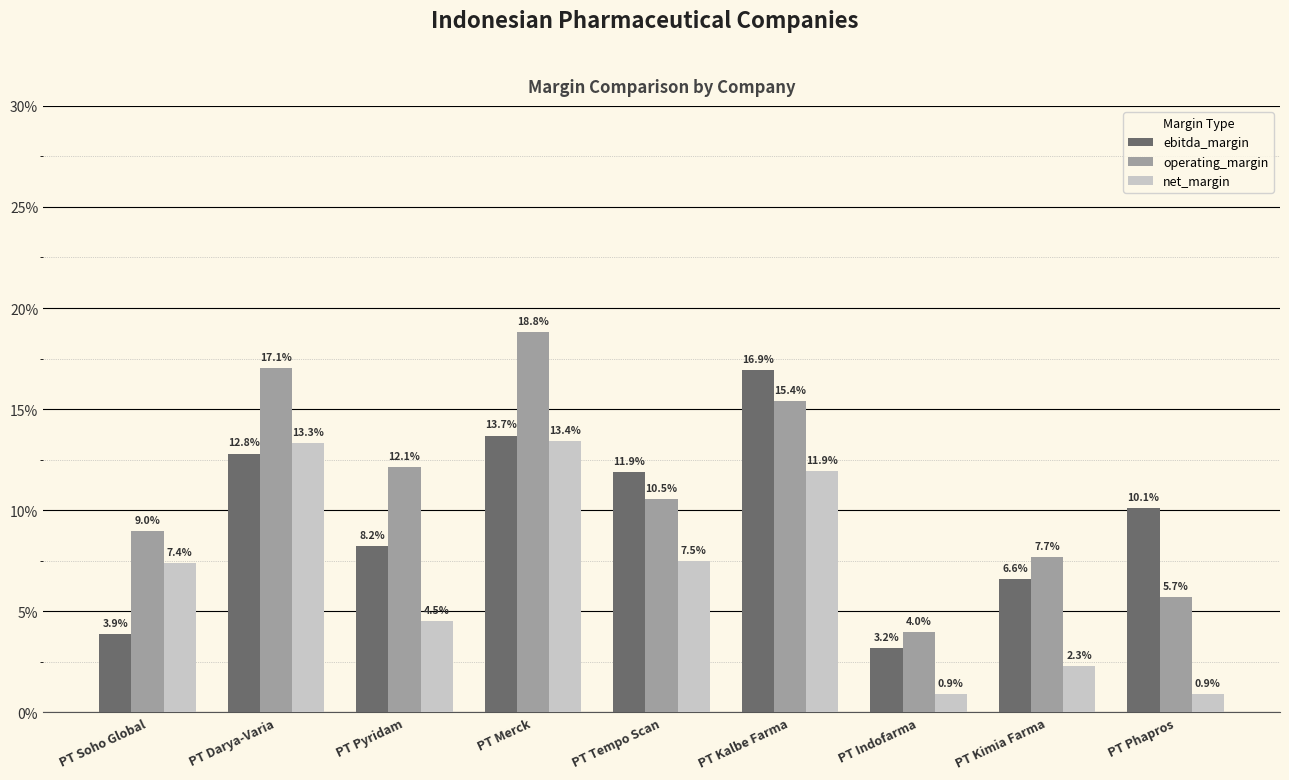

At how many categories does at least one series exceed 0?

9